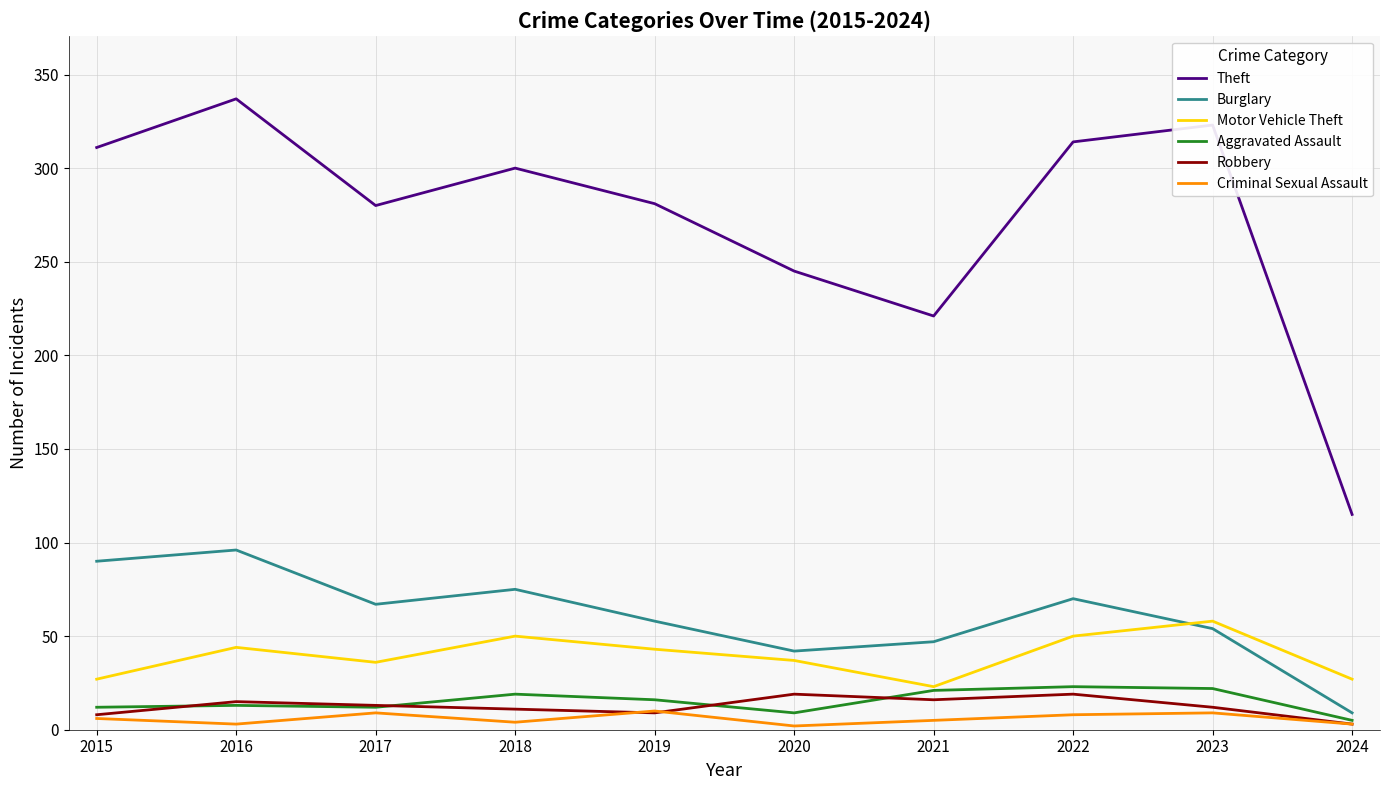

Count the number of data series in this chart.

6